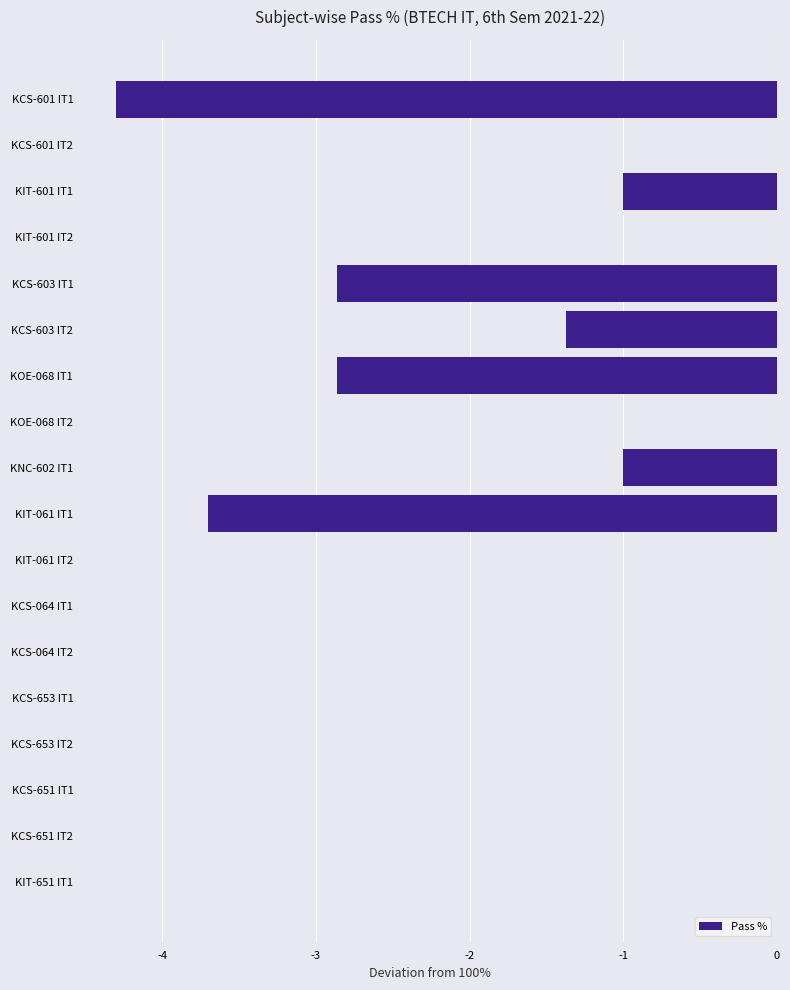

What is the change in value from KIT-061 IT1 to KCS-651 IT2?

+3.7